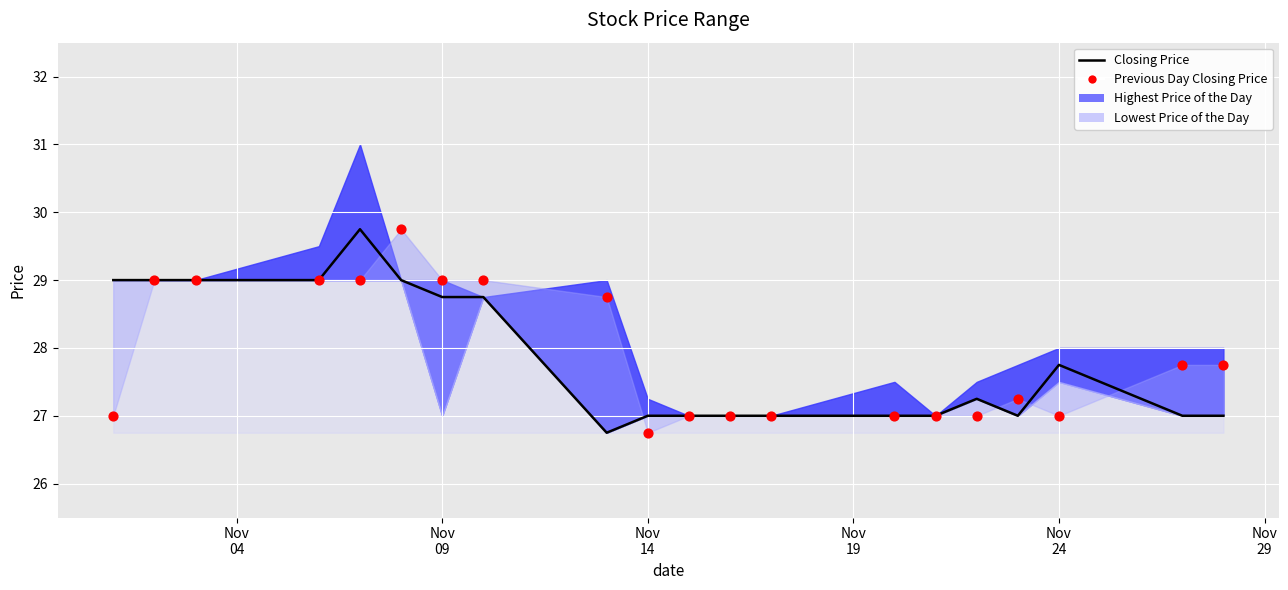

Which series reaches the minimum Y coordinate?

Closing Price